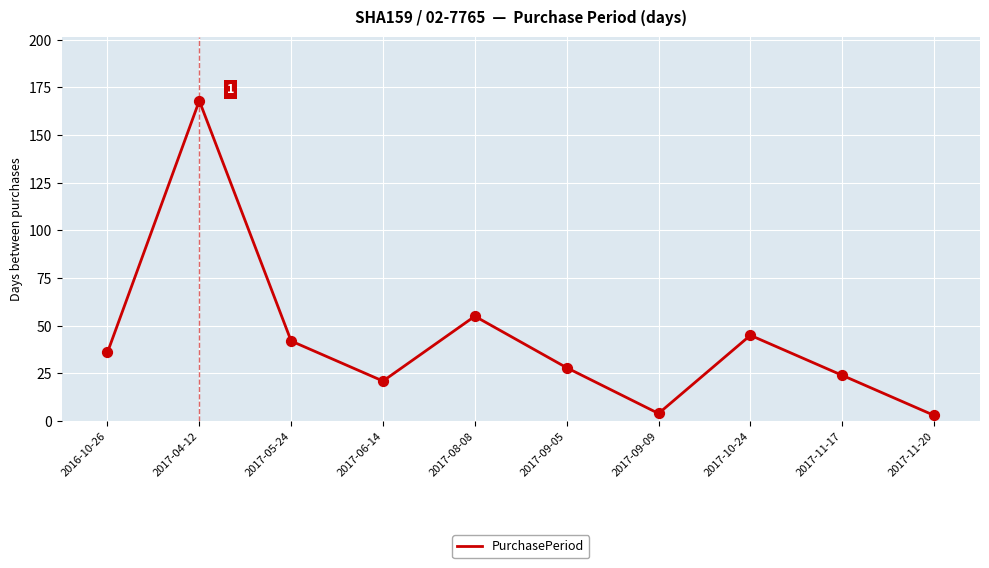

Between 2016-10-26 and 2017-10-24, which is larger?

2017-10-24